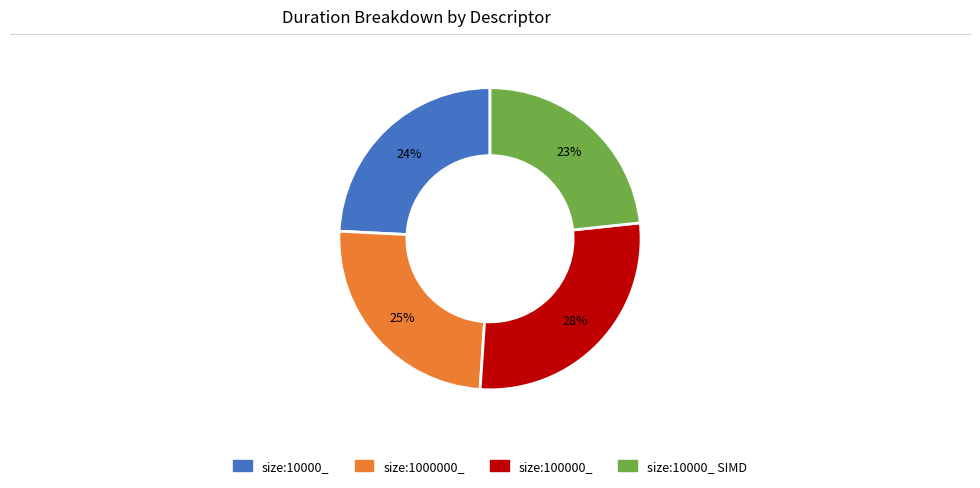

How many segments does this pie chart have?

4